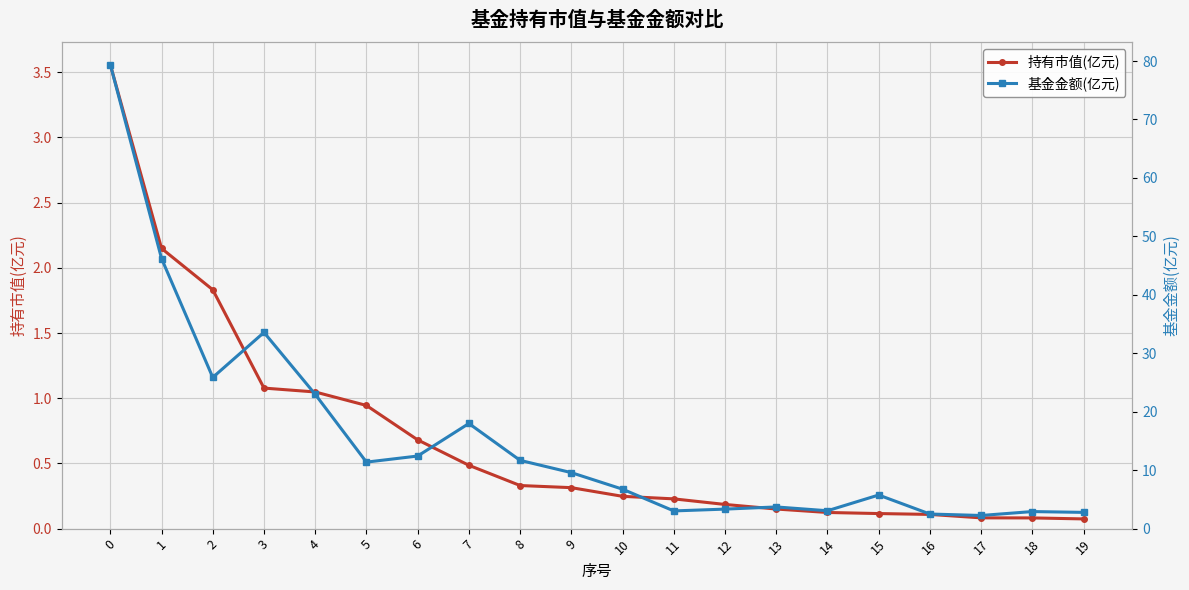

What are all the series names shown in the legend?

持有市值(亿元), 基金金额(亿元)